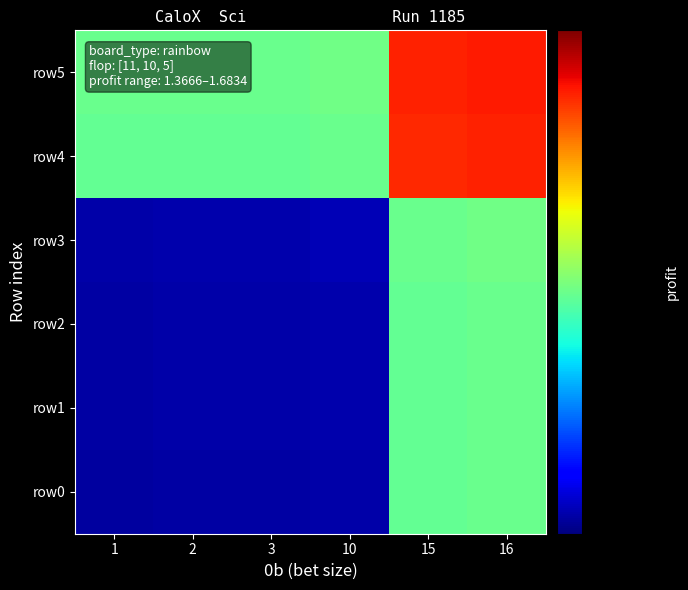

At how many categories does at least one series exceed 1?

6